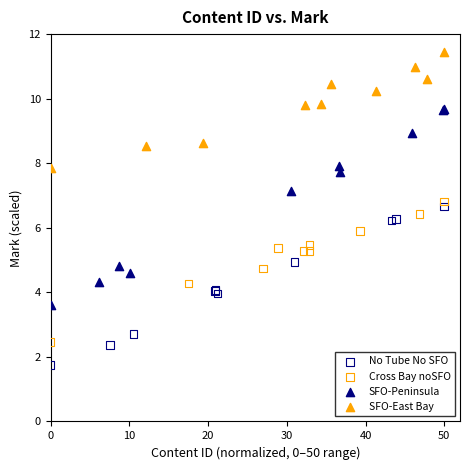

Which series contains the highest Y value?

SFO-East Bay